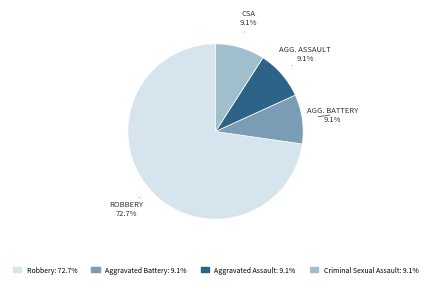

Does any single category account for the majority?

Yes